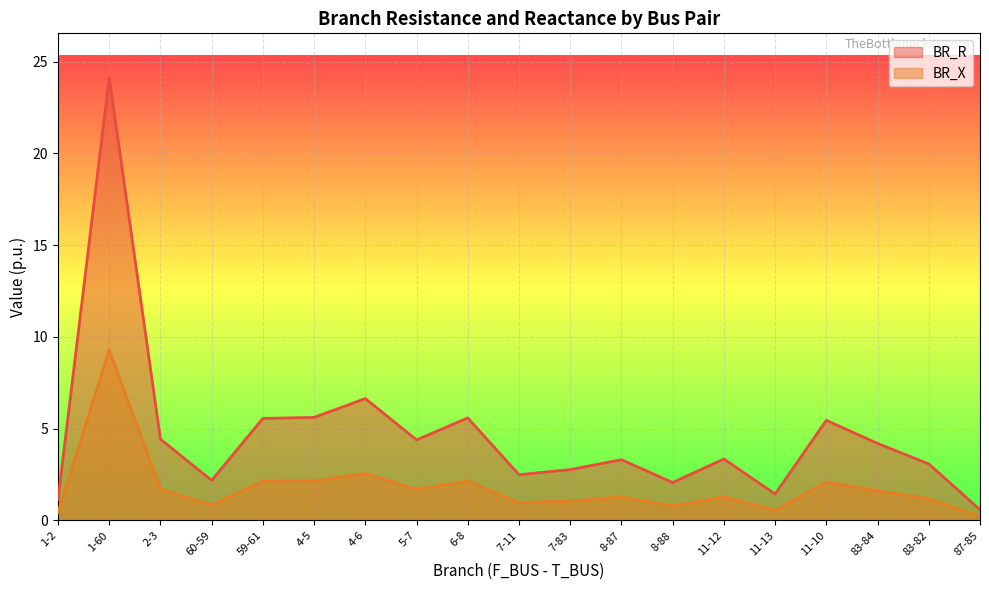

Reading left to right, what are all the values shown in this chart?

BR_R: 1.1	24.1	4.4	2.2	5.6	5.6	6.6	4.4	5.6	2.5	2.8	3.3	2.1	3.3	1.4	5.5	4.2	3.1	0.6
BR_X: 0.4	9.3	1.7	0.8	2.1	2.2	2.6	1.7	2.1	1.0	1.1	1.3	0.8	1.3	0.6	2.1	1.6	1.2	0.2